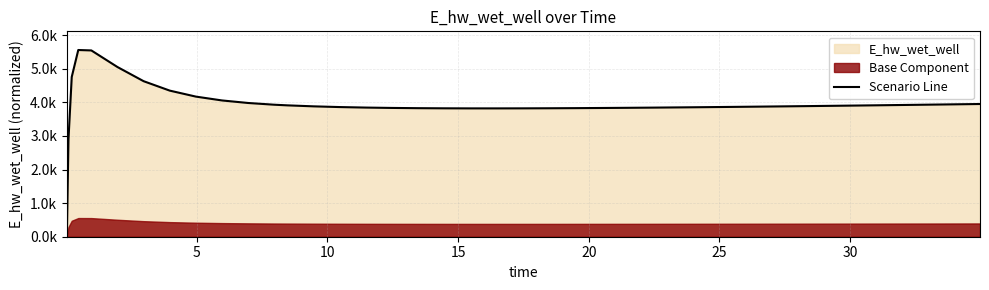

How many data points are less than 3880?

19